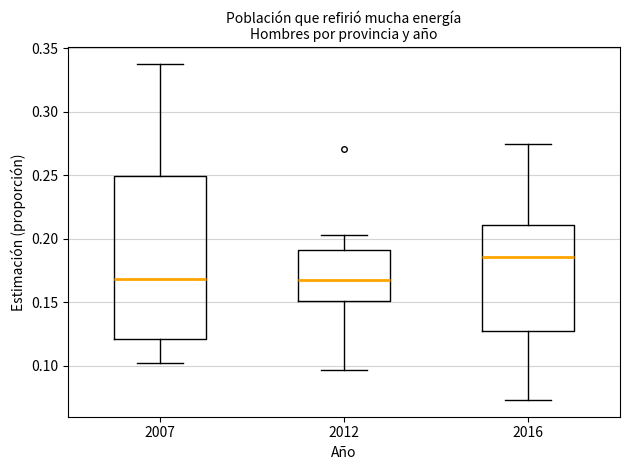

Reading left to right, transcribe this box plot: for each box, give where its median line is, the range the box spans, and where its two whiskers end, as read against the y-axis. The values are not printed on the chart, so give them approximately, as read against the axis.

2007: median 0.170, box 0.120 to 0.250, whiskers 0.105 to 0.340
2012: median 0.165, box 0.150 to 0.190, whiskers 0.095 to 0.205
2016: median 0.185, box 0.125 to 0.210, whiskers 0.075 to 0.275